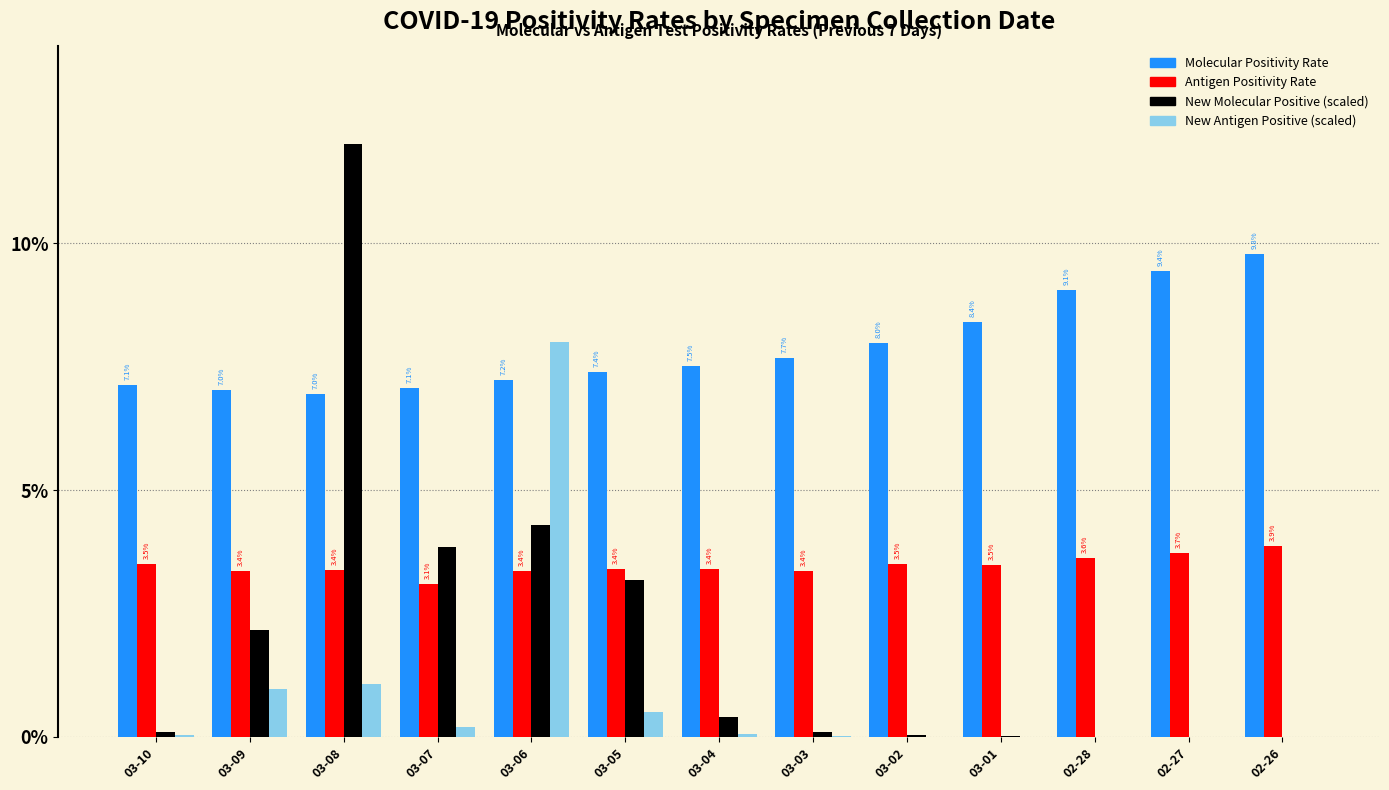

What is the sum of all Antigen Positivity Rate values?

0.5